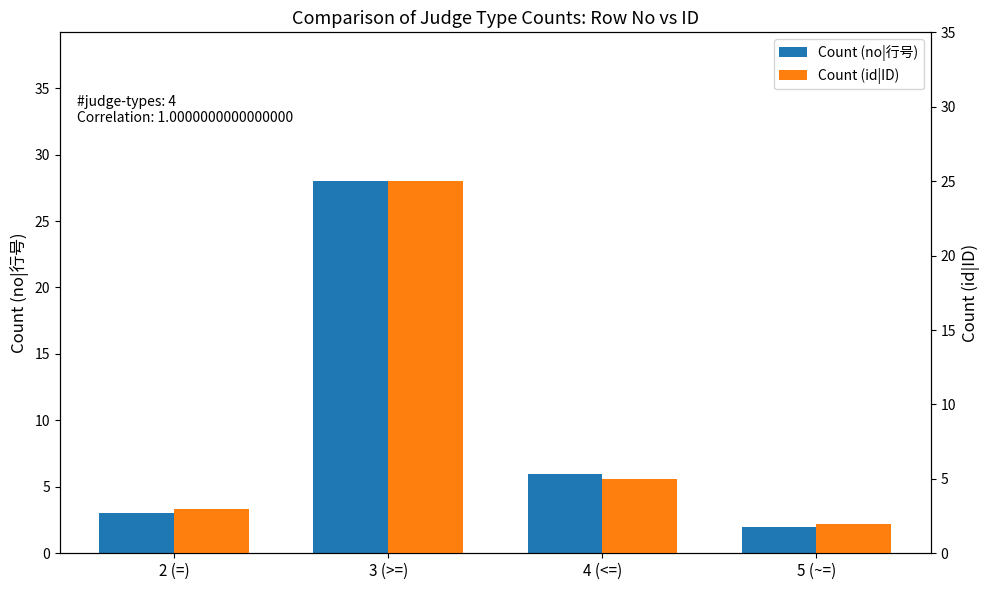

What are all the series names shown in the legend?

Count (no|行号), Count (id|ID)